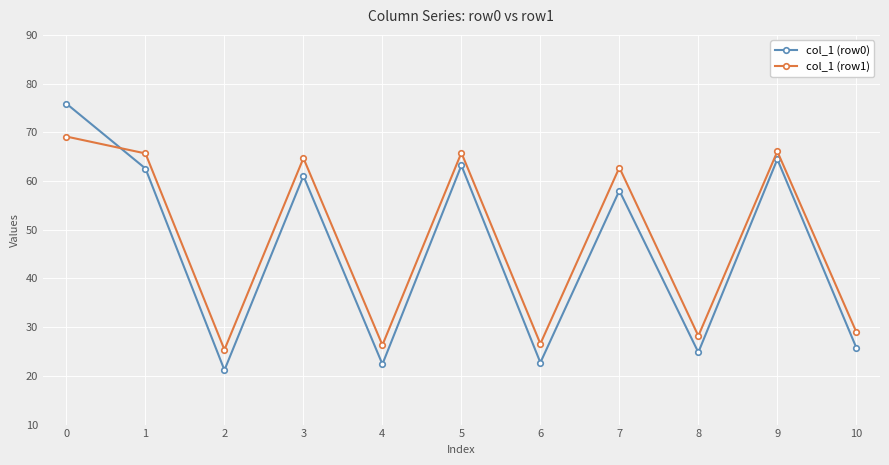

Where is the first local minimum for col_1 (row1)?

2